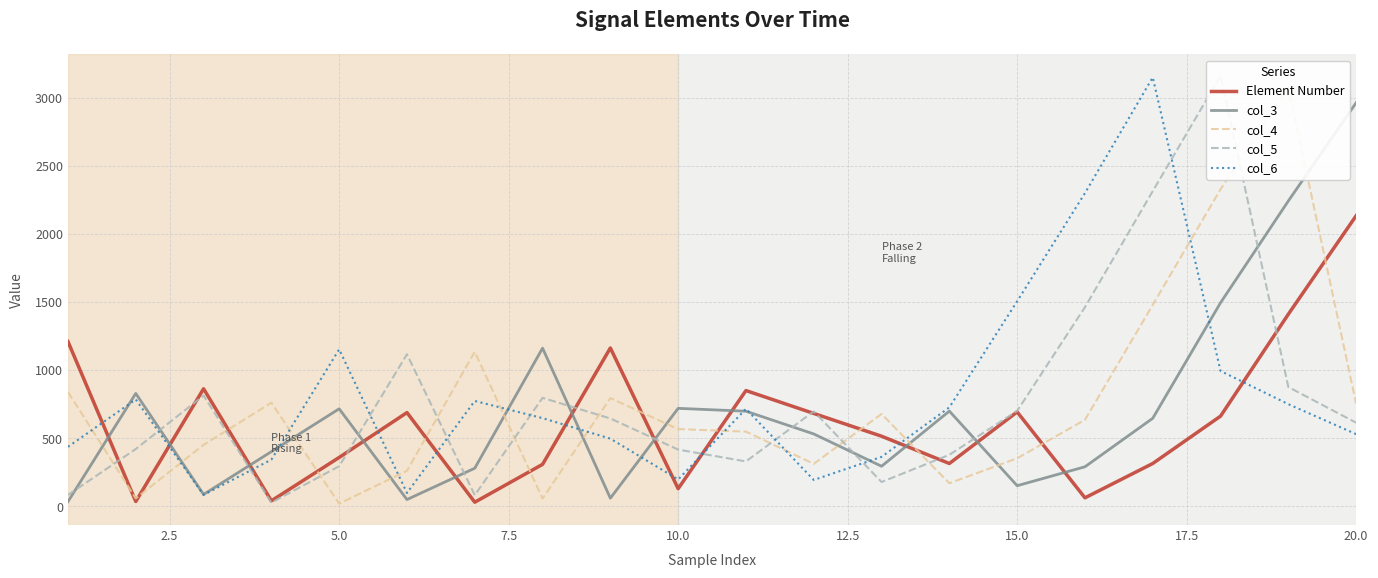

After their last crossing, which series has the higher values: col_3 or Element Number?

col_3